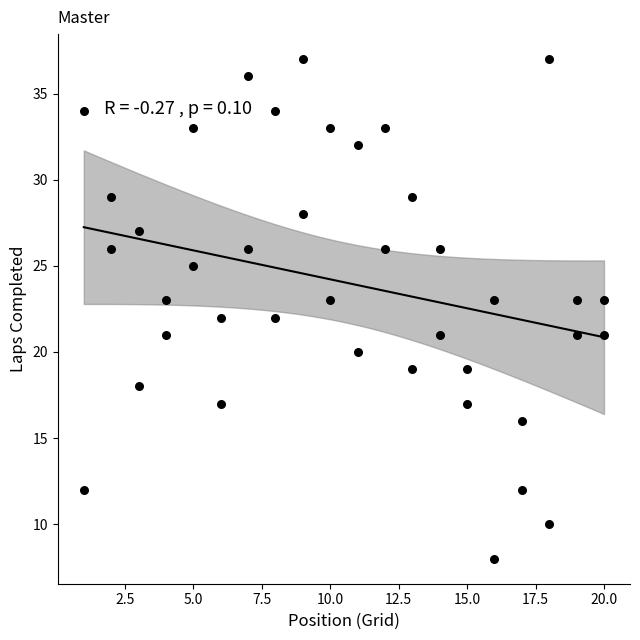

What is the range of Y values (max minus min)?

29